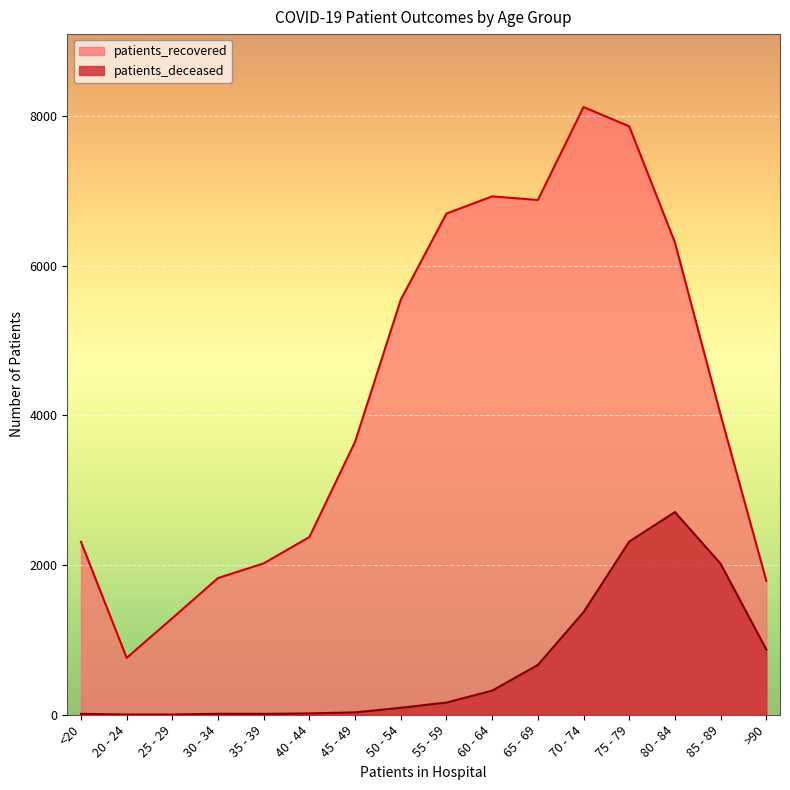

What position from the right is 30 - 34?

13